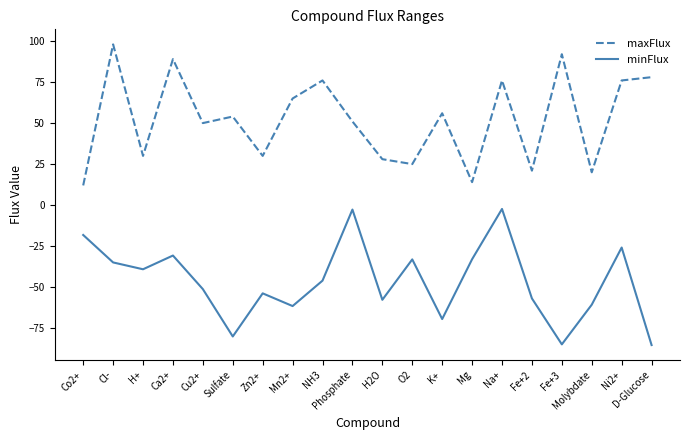

What is the spread (max minus min) of values at Sulfate?

134.1